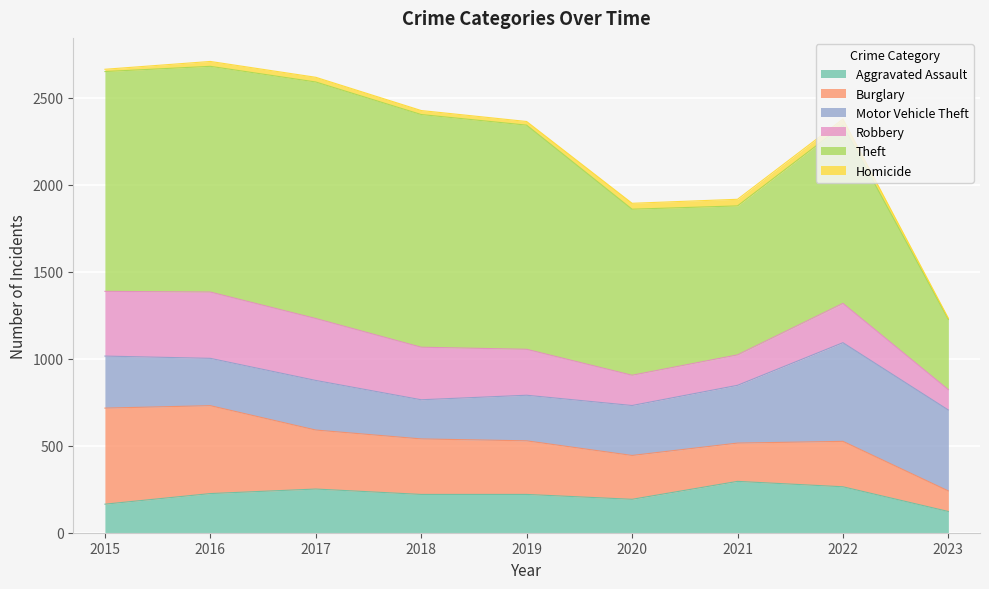

How many lines are shown in the chart?

6